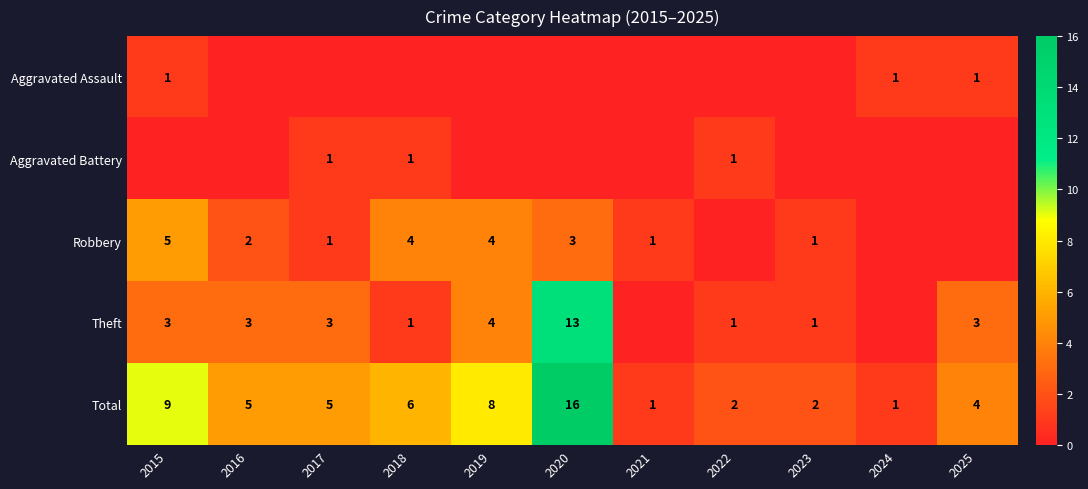

What is the difference between the highest and lowest values at 2015?

9